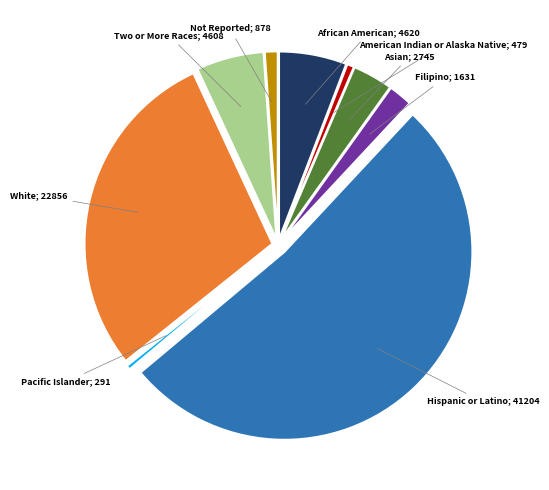

Is there a majority slice in this chart?

Yes